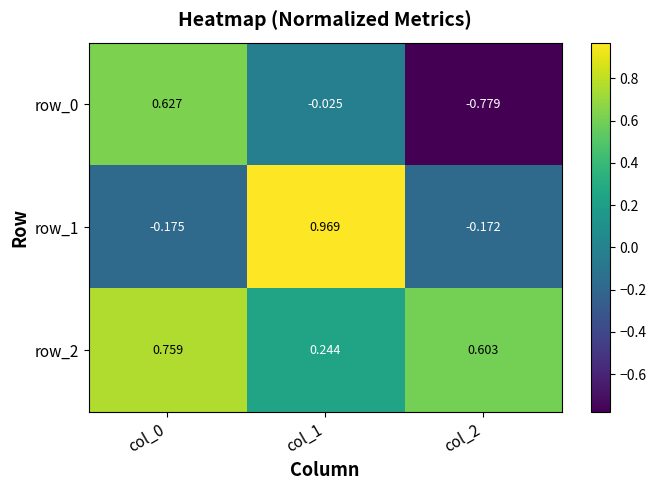

Where is row_0 nearest to the value 0?

col_1